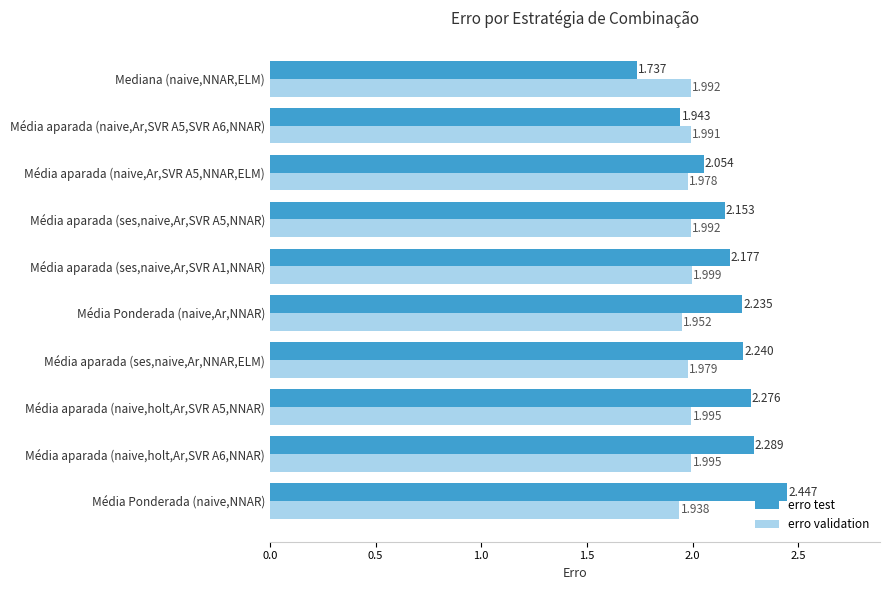

Which series has the largest total across all categories?

erro test